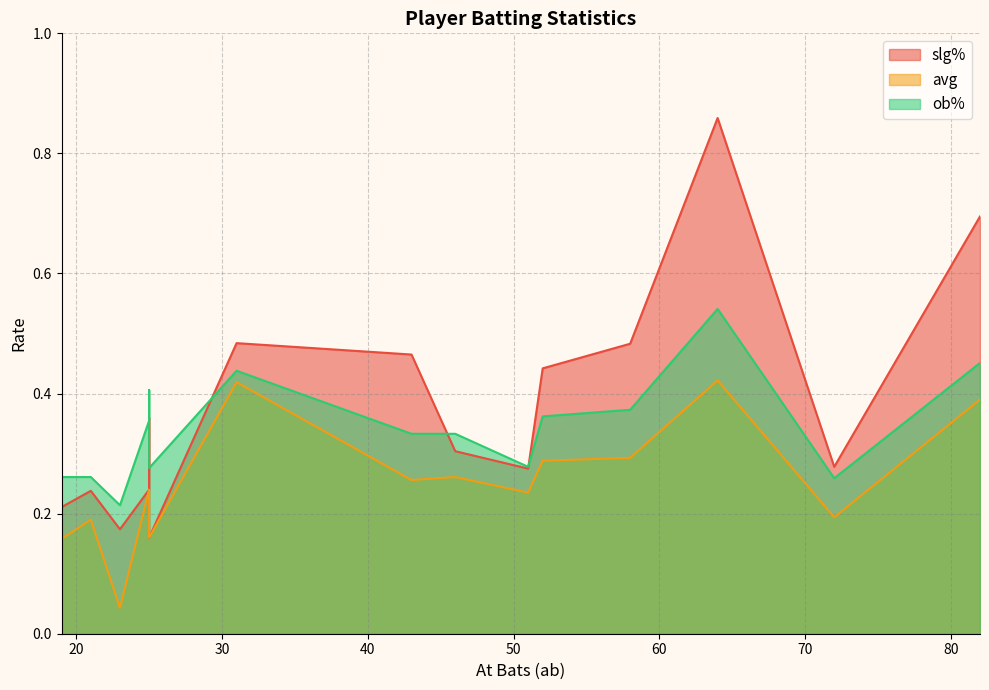

What is the sum of all slg% values?

5.7